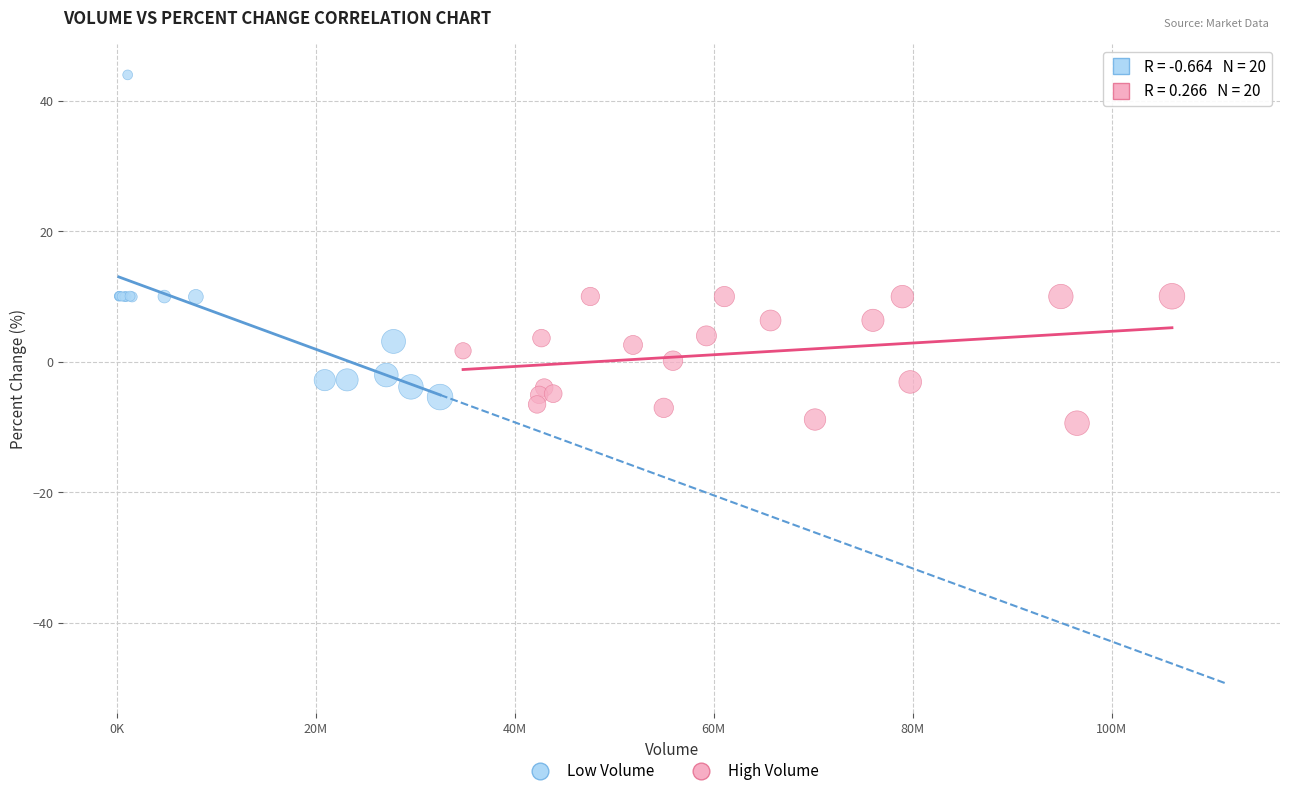

Which series has the widest spread of Y values?

Low Volume